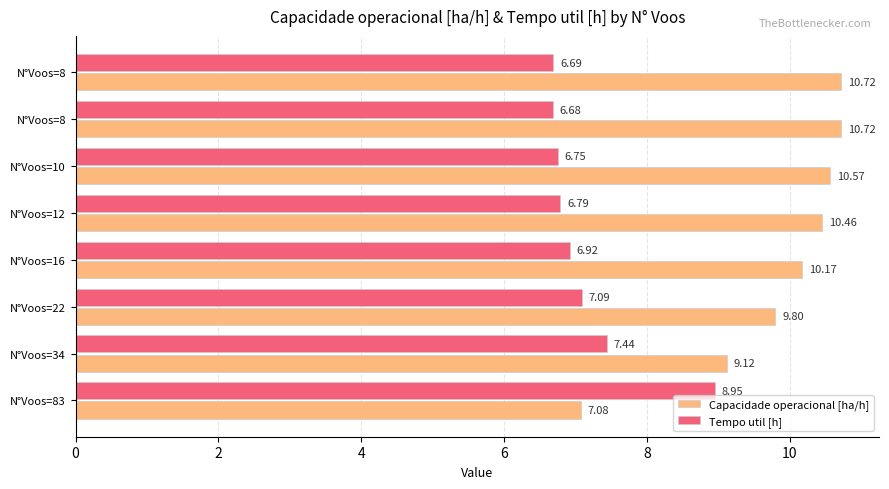

What is the value of the Capacidade operacional [ha/h] bar at the 4th from the left?

10.2